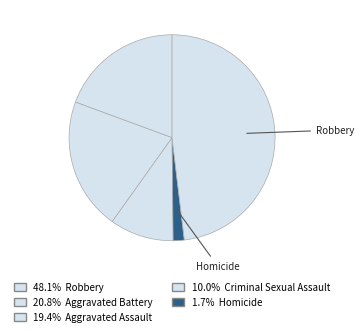

Count the number of slices in the pie.

5